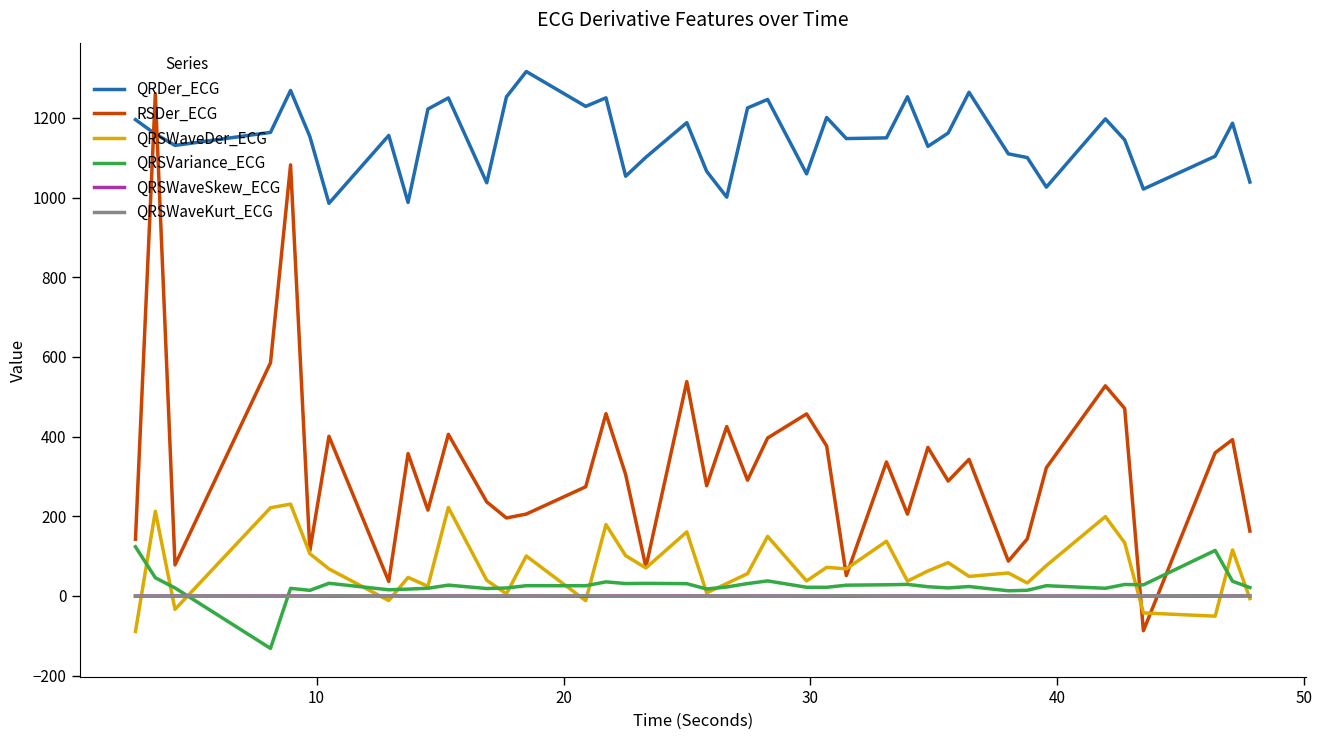

What is the minimum value for QRDer_ECG?

985.4